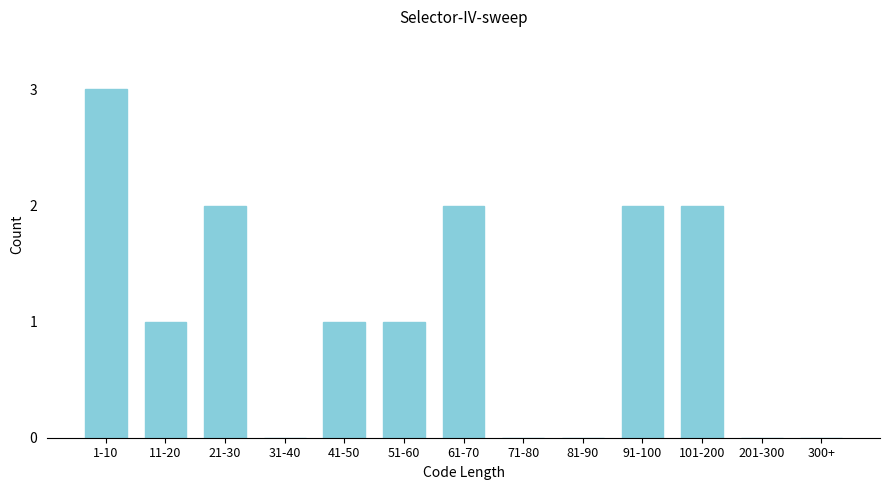

Reading left to right, extract all data points from this chart.

1-10=3	11-20=1	21-30=2	31-40=0	41-50=1	51-60=1	61-70=2	71-80=0	81-90=0	91-100=2	101-200=2	201-300=0	300+=0